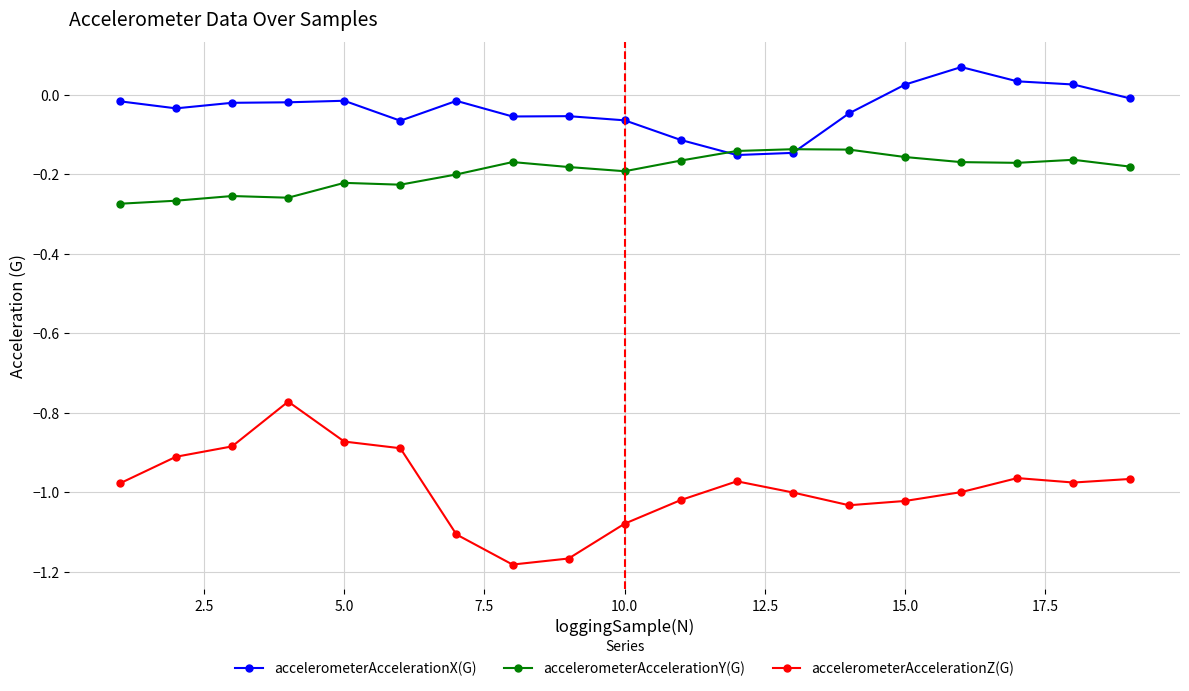

Rank the series by their average value, from highest to lowest.

accelerometerAccelerationX(G), accelerometerAccelerationY(G), accelerometerAccelerationZ(G)